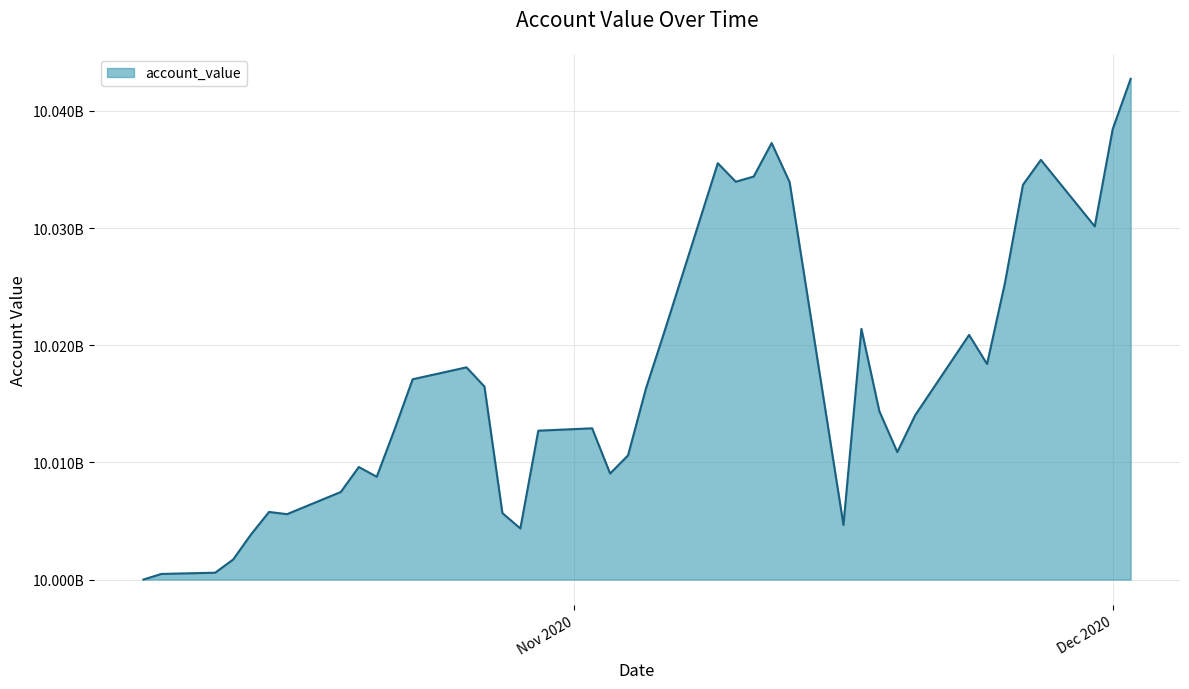

Reading right to left, list all the values displayed in this chart.

10042733195.5	10038437198.7	10030139223.1	10035817057.3	10033690456.1	10025331879.2	10018395630.1	10020877217.8	10014034124.1	10010881325.2	10014368568.1	10021394733.3	10004663026.1	10033919876.2	10037251663.8	10034391890.0	10033952712.7	10035533753.5	10021030715.0	10016322646.8	10010597518.9	10009050696.8	10012906910.8	10012704675.3	10004360733.5	10005671723.1	10016470859.6	10018110131.6	10017093607.6	10012834753.4	10008773838.6	10009604450.8	10007476798.1	10005579663.5	10005771438.2	10003859416.9	10001710244.3	10000584855.0	10000479916.1	10000000000.0